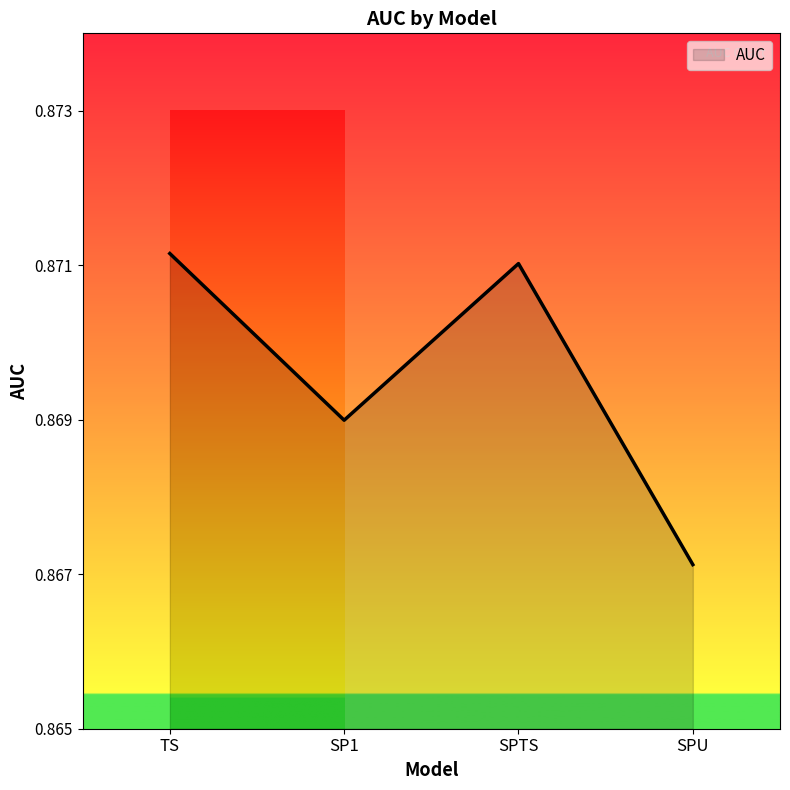

What position from the left is SP1?

2